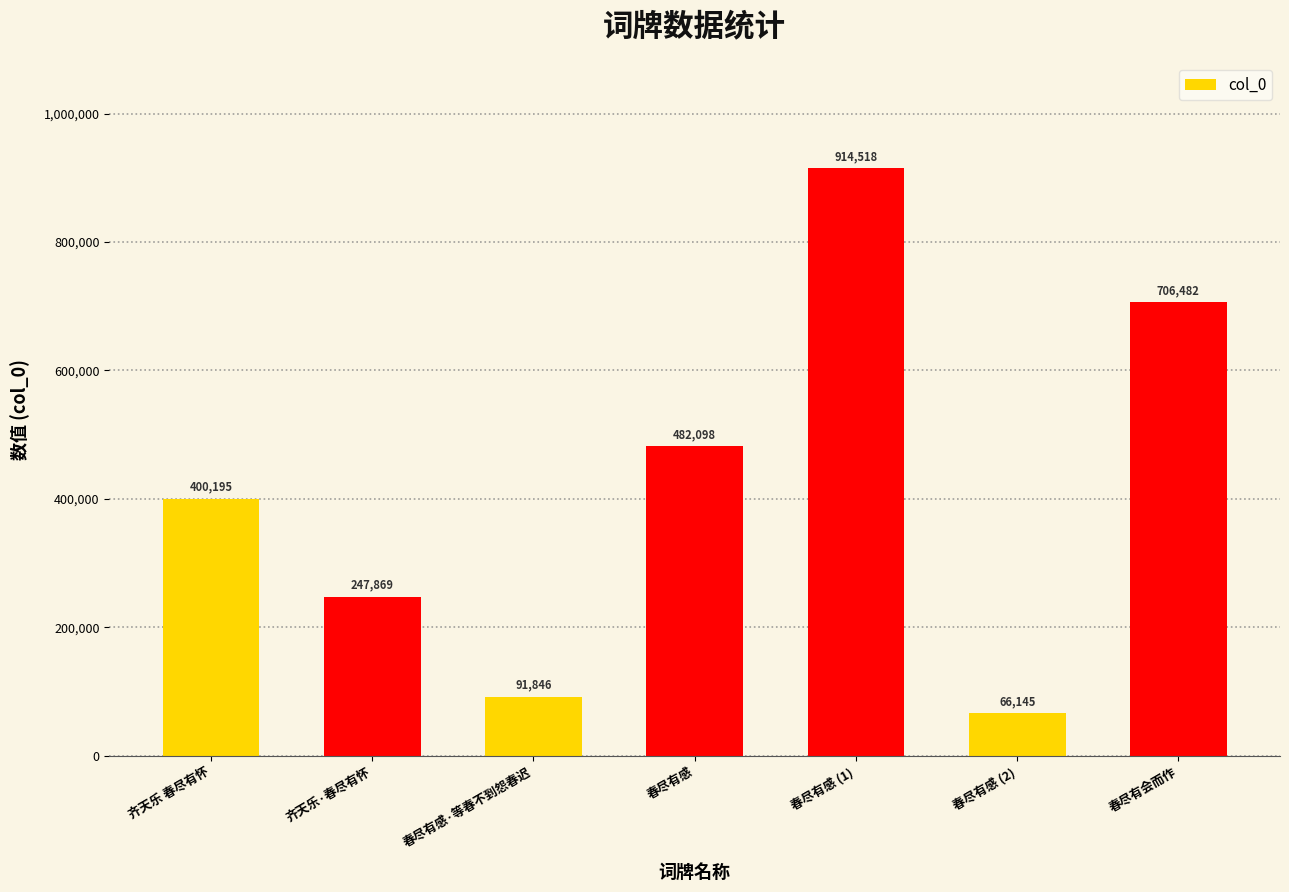

What is the change in value from 春尽有感·等春不到怨春迟 to 春尽有感 (2)?

-25701